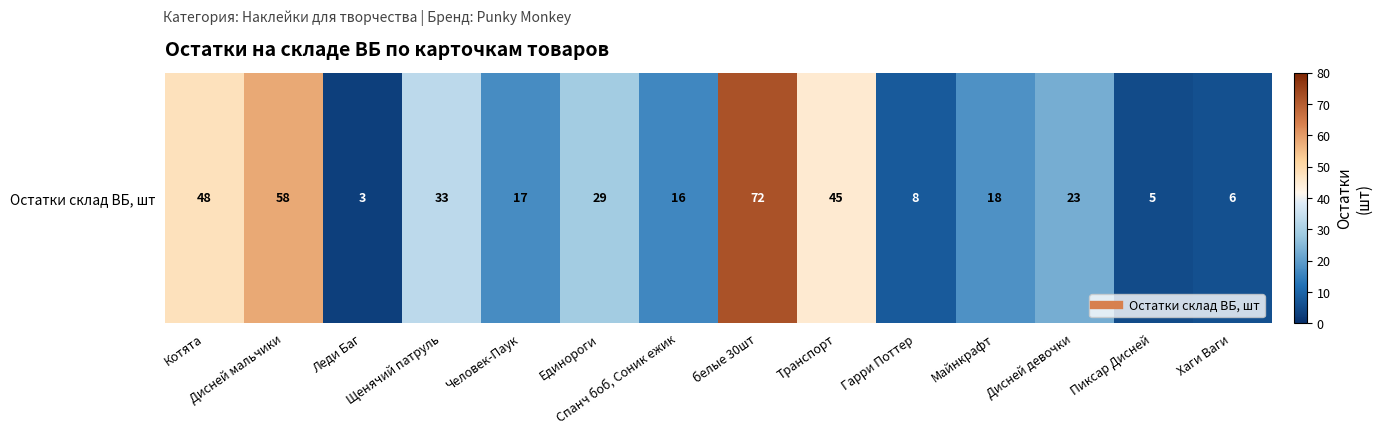

How many distinct data groups are displayed?

1